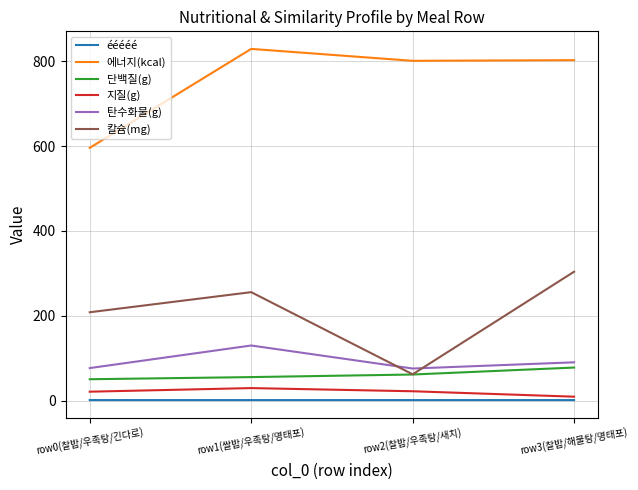

Is the value of 칼슘(mg) at row1(쌀밥/우족탕/명태포) greater than the value of 단백질(g) at row2(찰밥/우족탕/새치)?

Yes